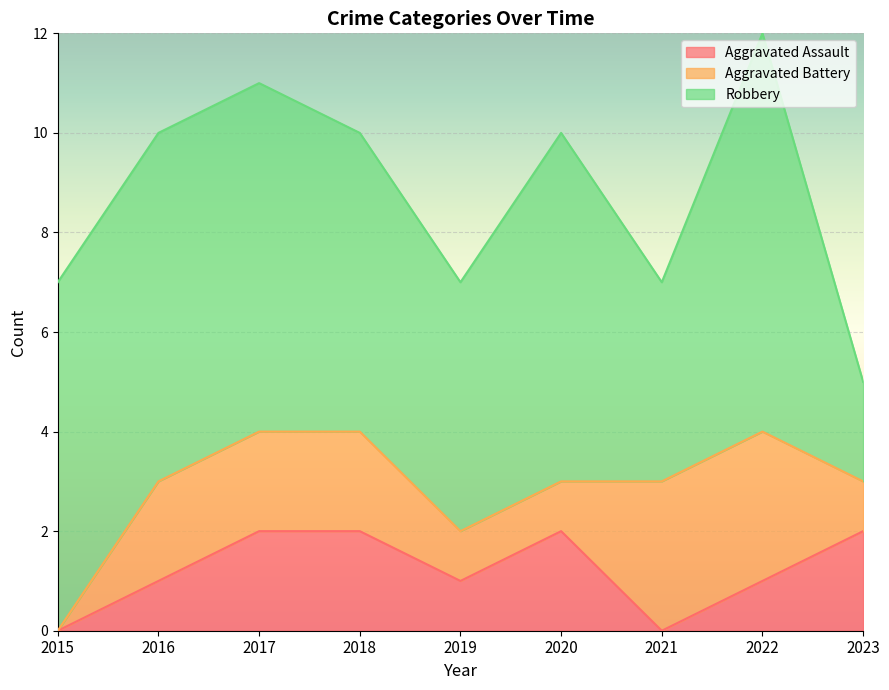

True or false: Robbery and Aggravated Battery intersect in this chart.

False